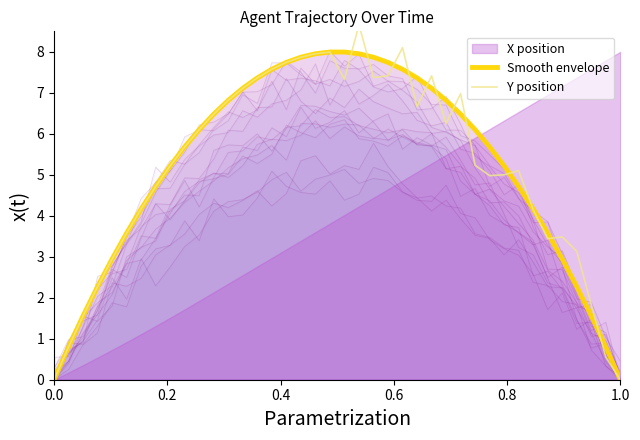

True or false: Smooth envelope has more than 1 points higher than both neighbors.

False